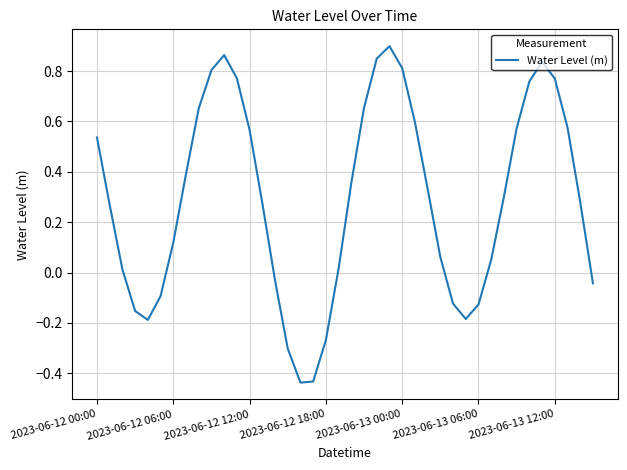

Does the chart have visible grid lines?

Yes